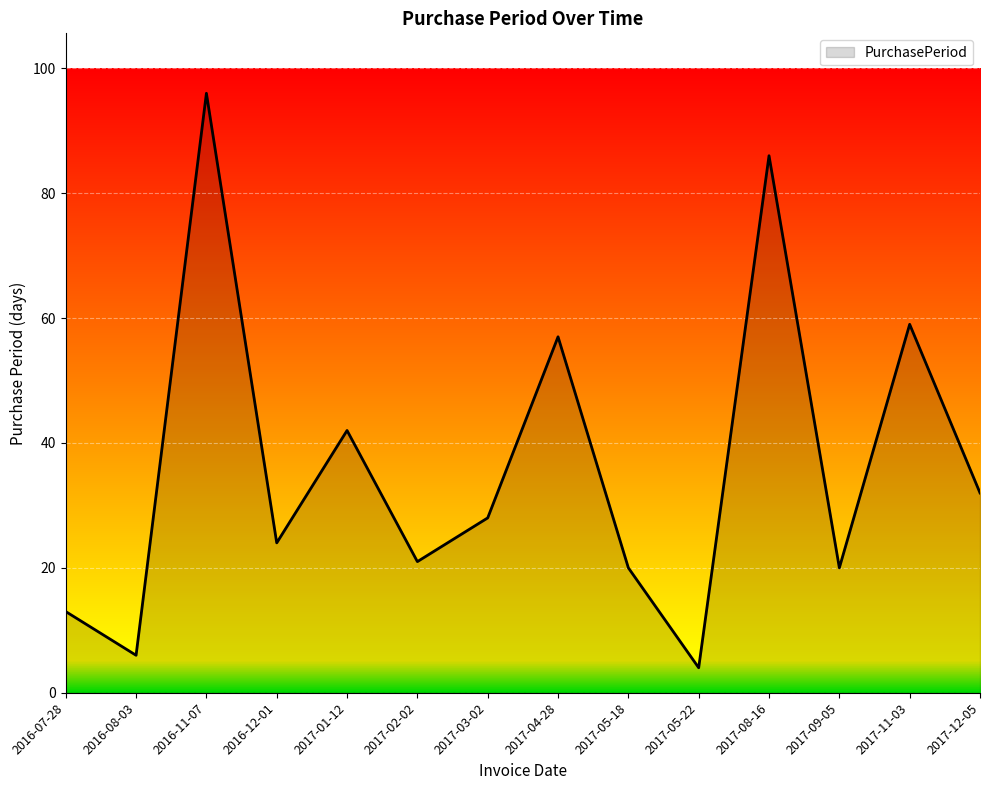

Is it true that the value at 2017-01-12 is 11?

False